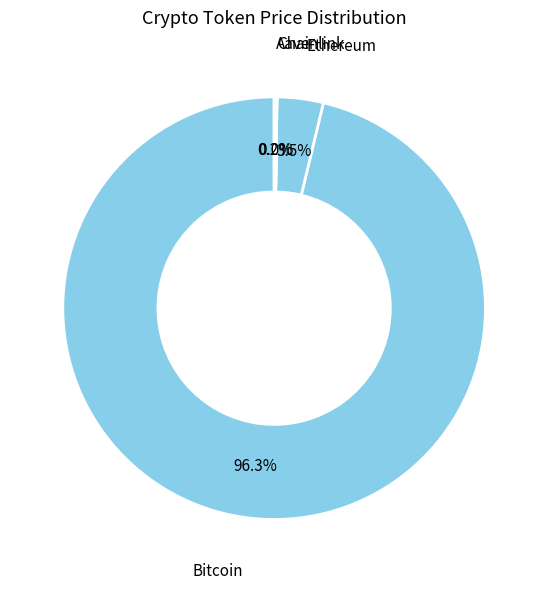

Rank the categories by value from lowest to highest.

Chainlink, Aave, Ethereum, Bitcoin